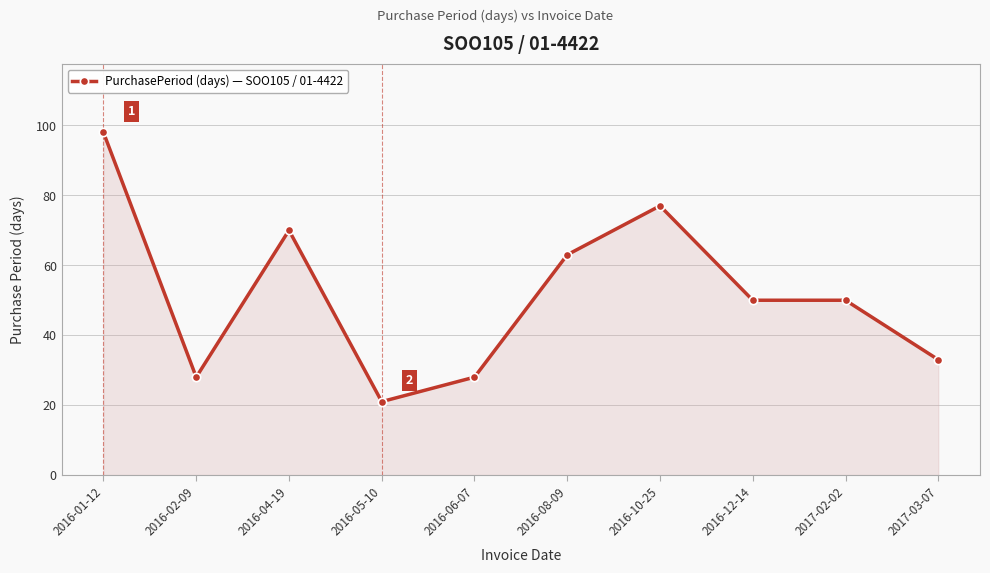

Between 2016-02-09 and 2017-03-07, which is larger?

2017-03-07